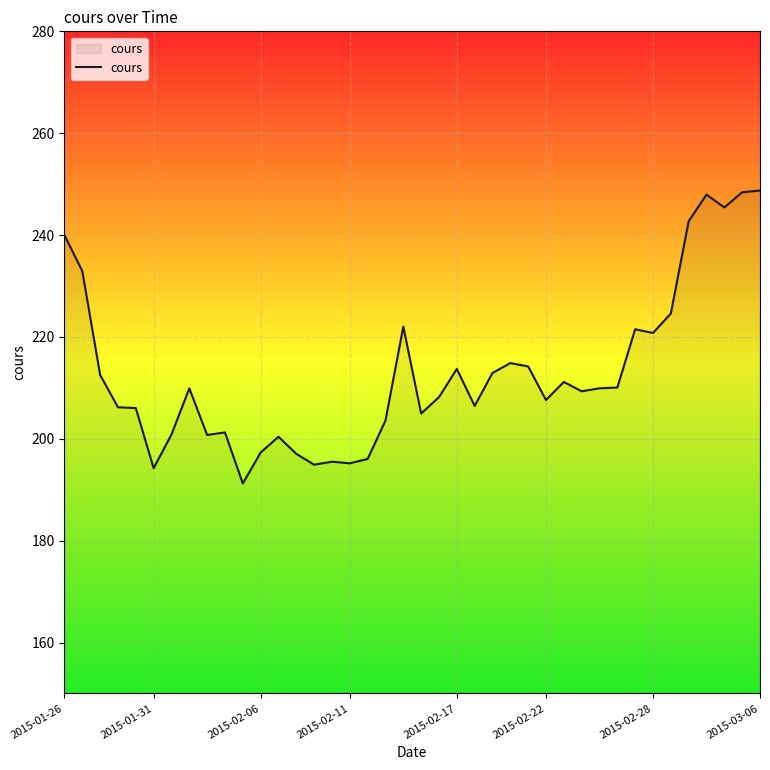

How many lines are shown in the chart?

1